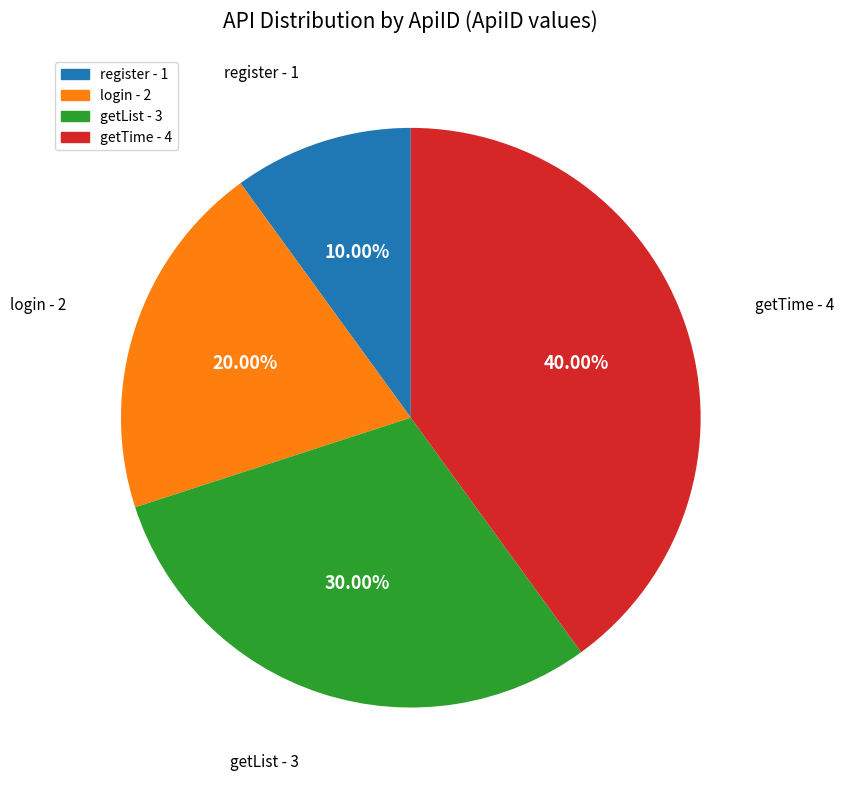

Is it true that register is 10% of the pie?

True